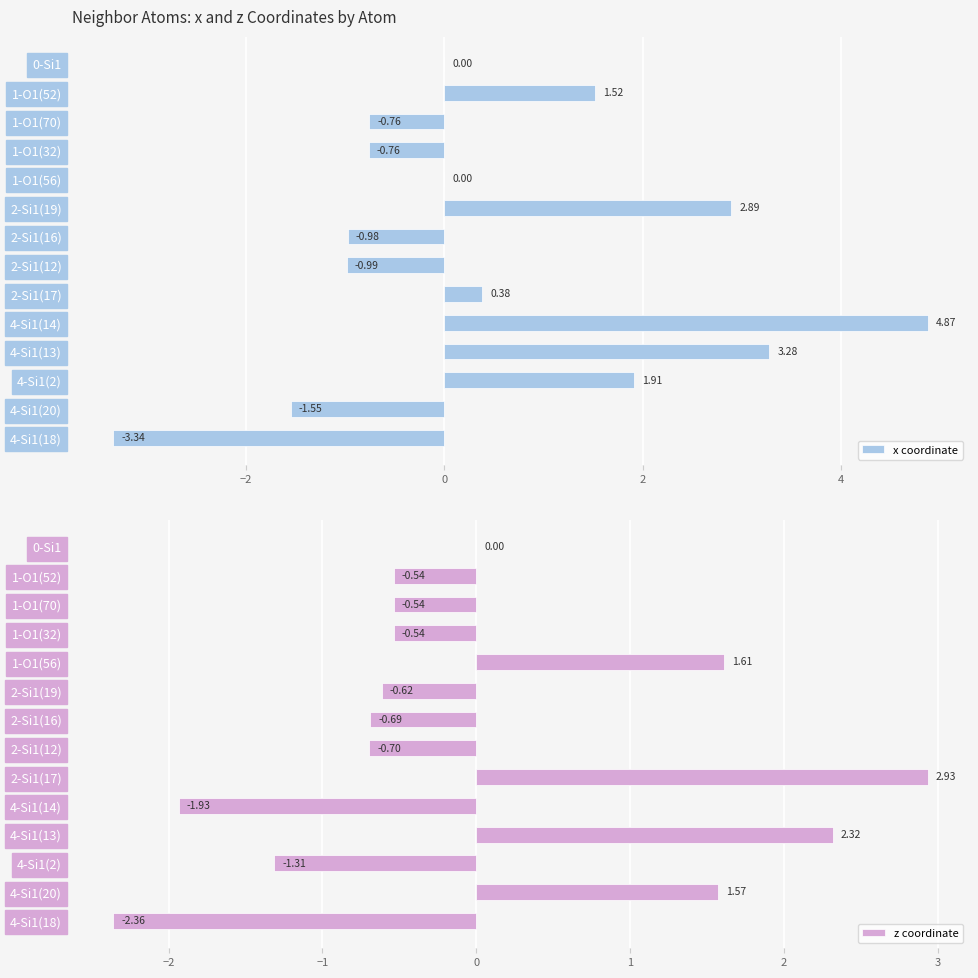

What is the value of the x coordinate bar at the 14th from the left?

-3.3